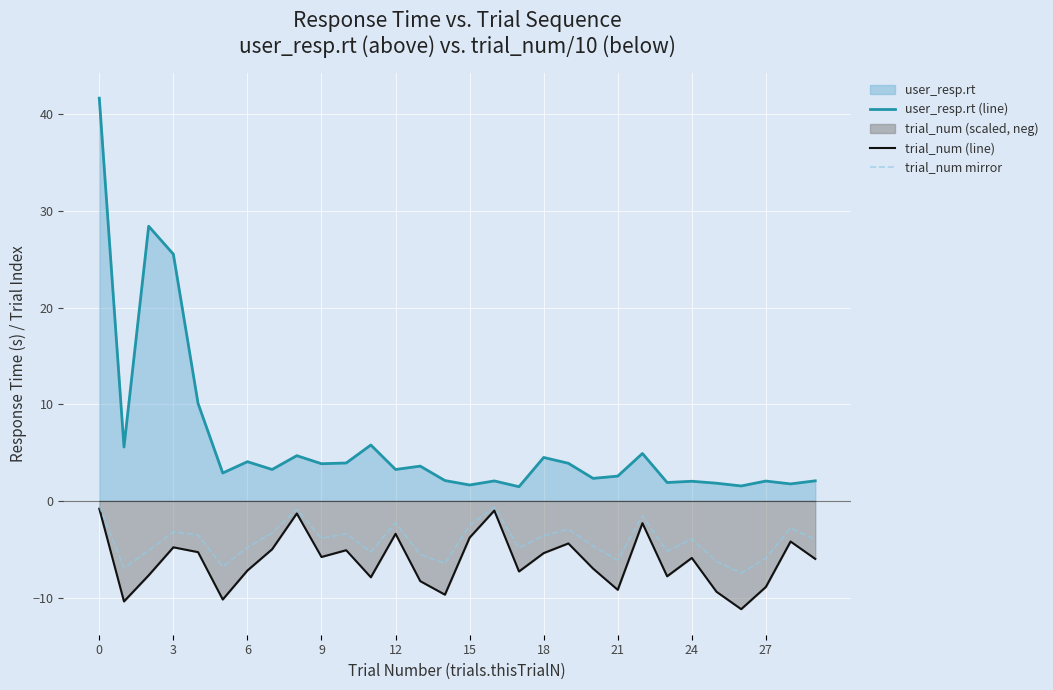

Which series has the widest spread of values?

user_resp.rt (line)